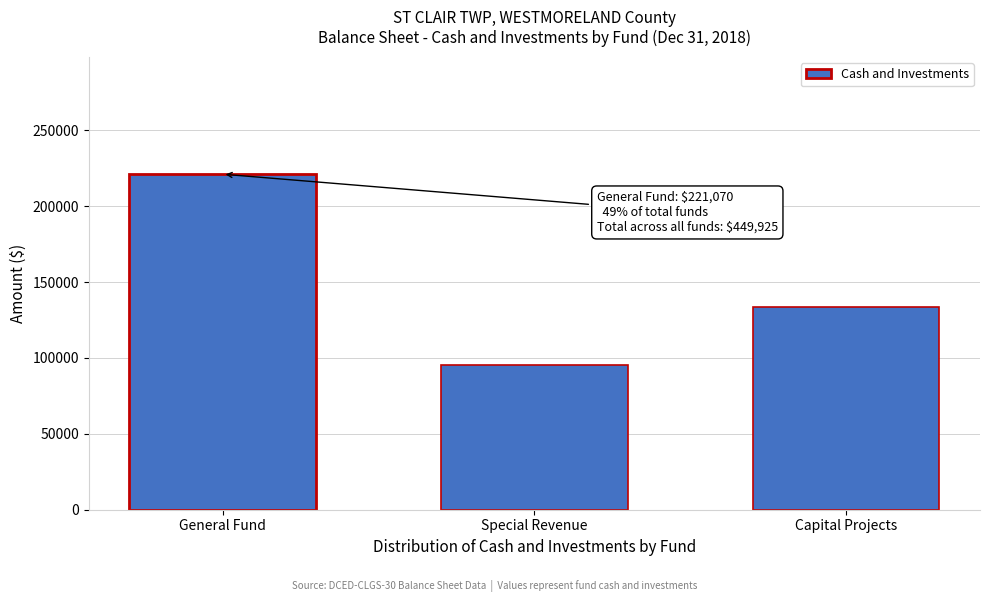

Reading left to right, list all the values displayed in this chart.

221070	95135	133720